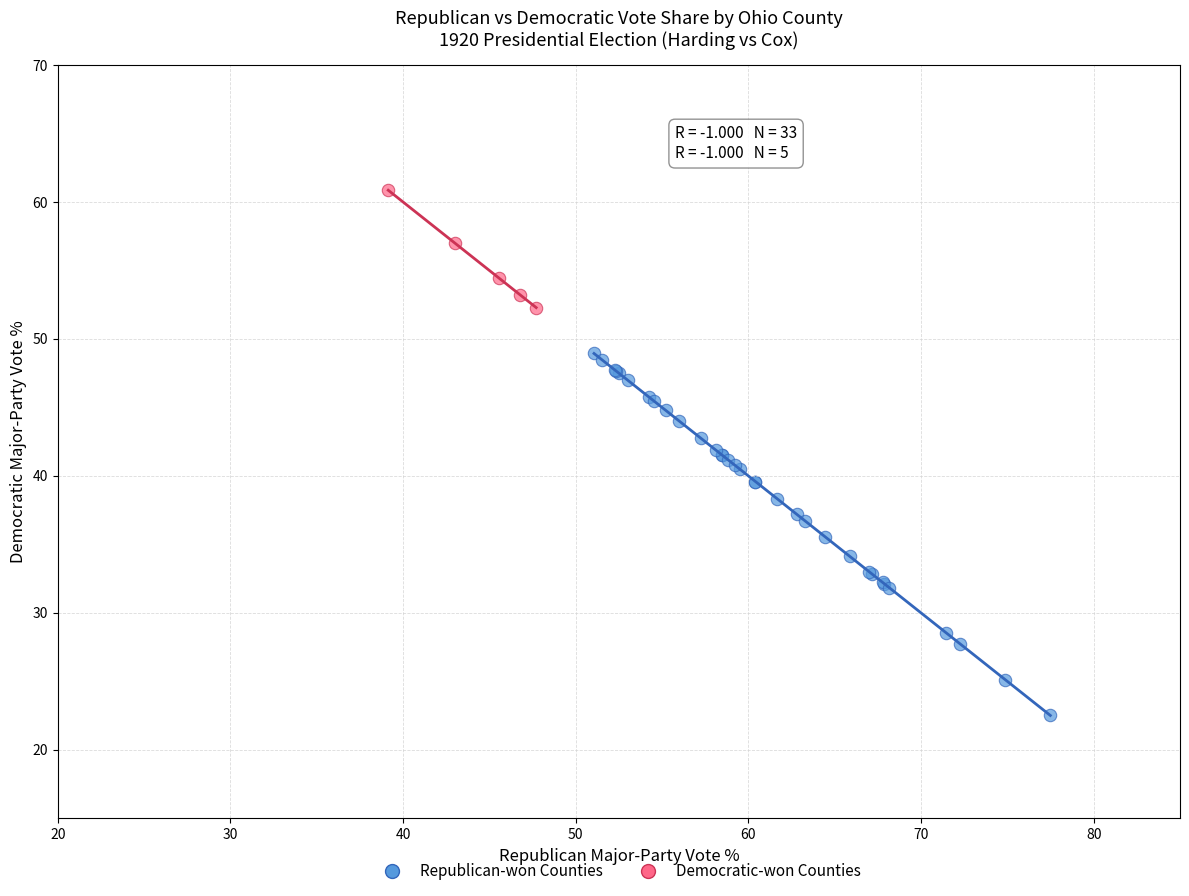

Which series contains the lowest Y value?

Republican-won Counties